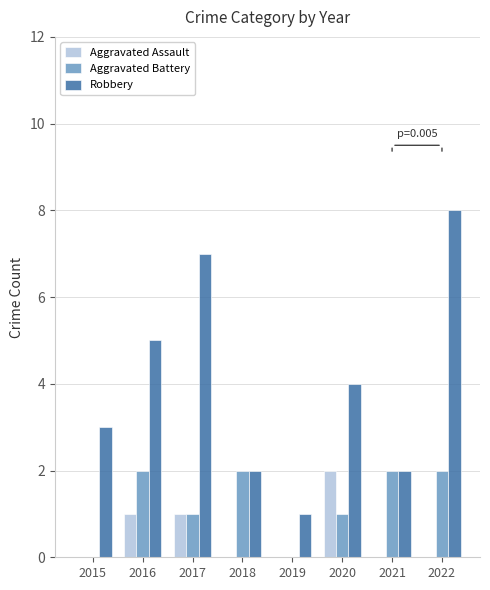

What is the total value across all series at 2022?

10